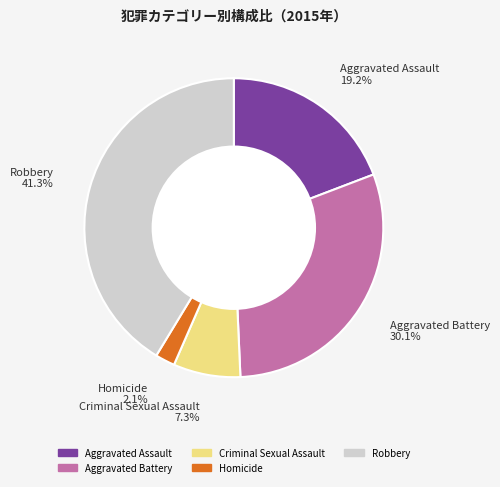

Which category has the smallest portion of the pie?

Homicide